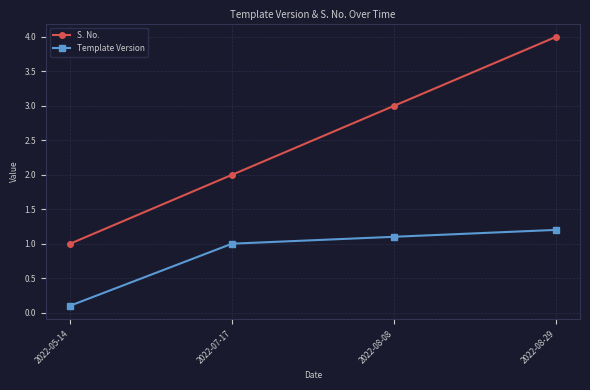

Reading left to right, list all the values displayed in this chart.

S. No.: 1.0	2.0	3.0	4.0
Template Version: 0.1	1.0	1.1	1.2